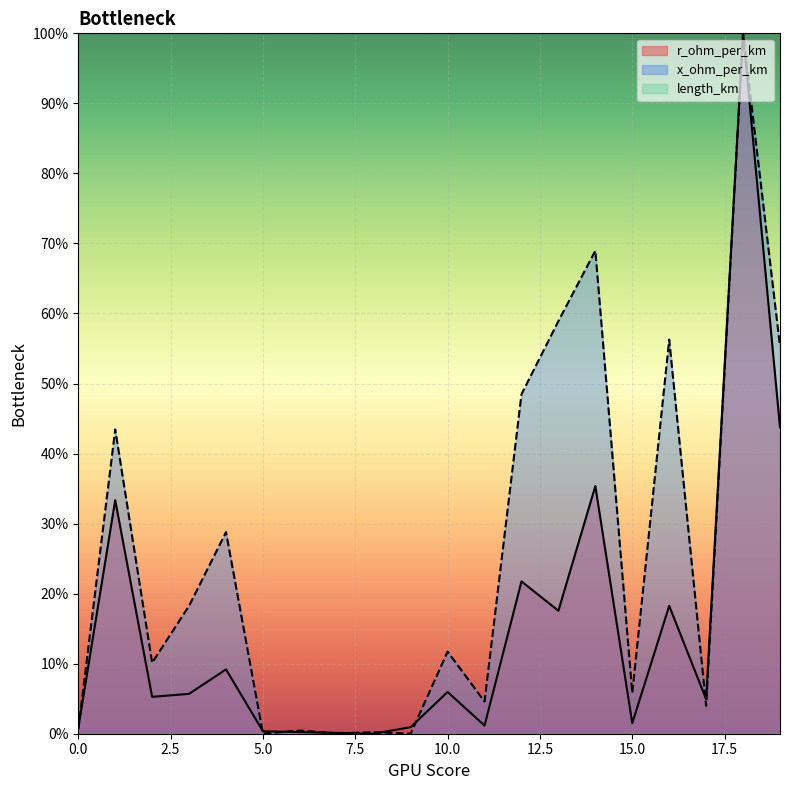

The value of r_ohm_per_km at 16 is 0.3. True or false?

False